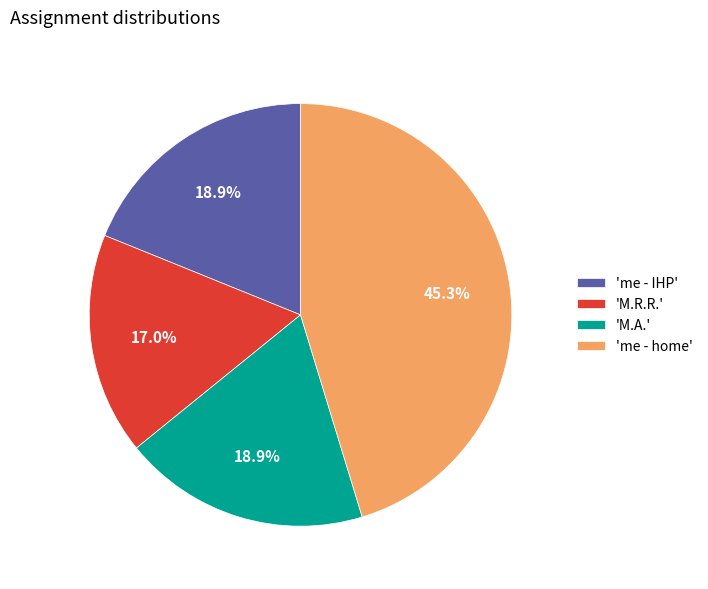

What is the smallest slice in the pie chart?

'M.R.R.'